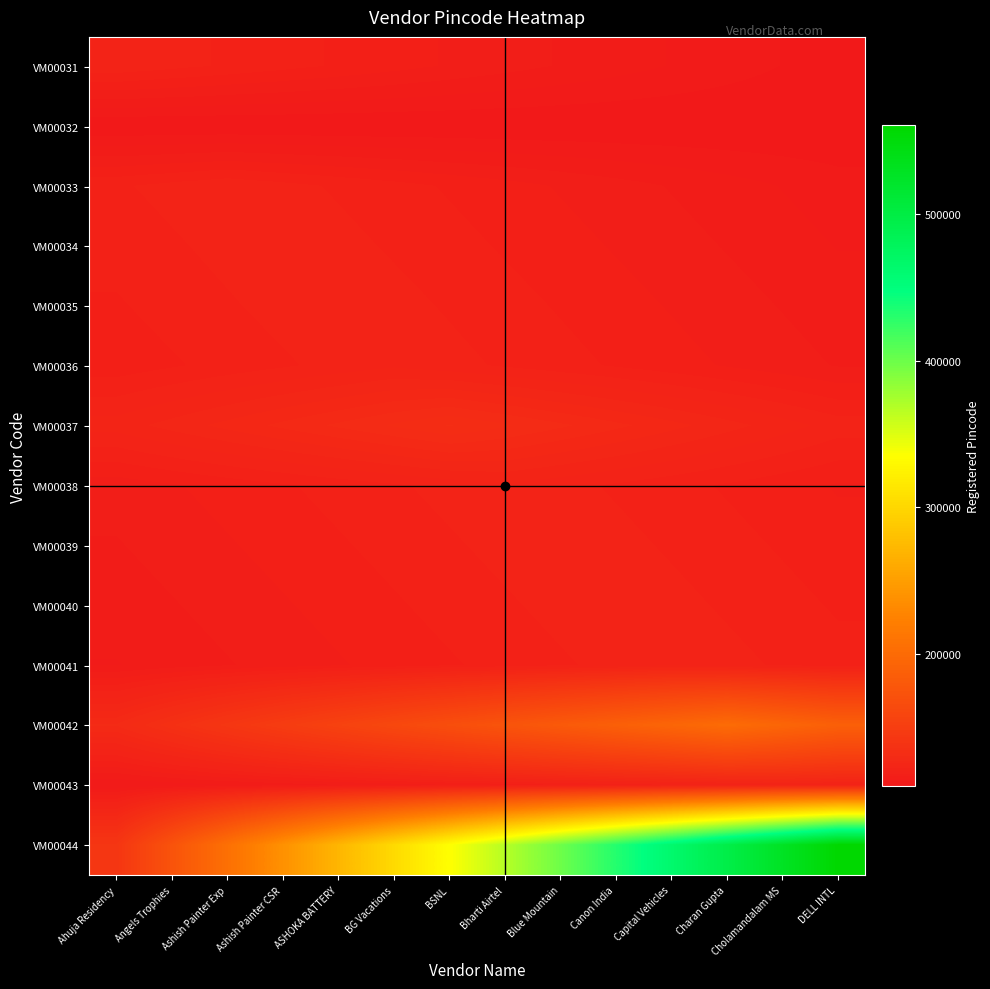

Between BG Vacations and Blue Mountain, which series saw the biggest shift?

VM00044